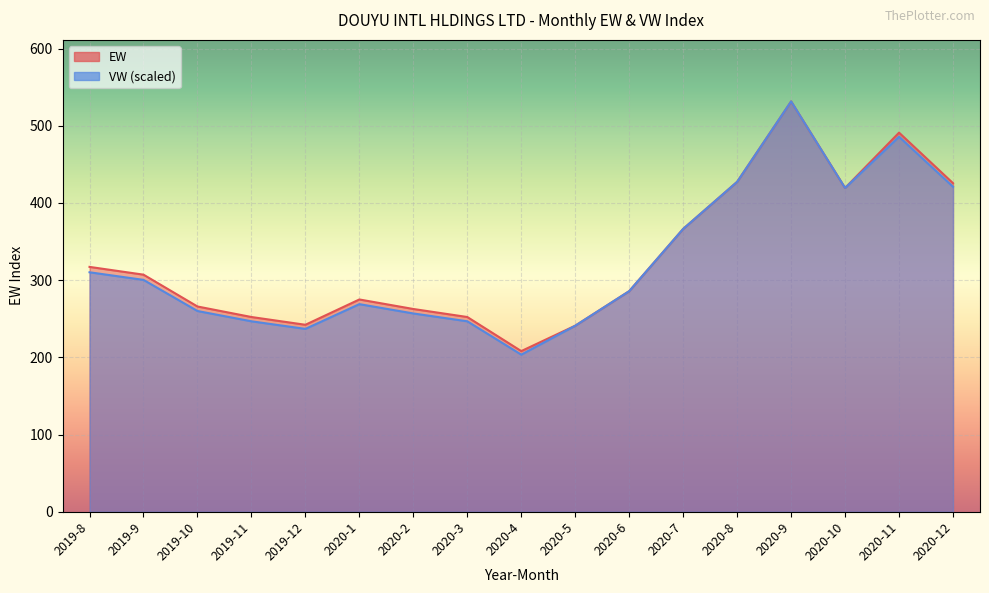

Reading left to right, what are all the values shown in this chart?

EW: 317.2	307.1	265.9	252.2	242.2	275.0	262.6	252.2	208.1	241.0	285.7	366.4	427.3	531.5	419.4	491.1	425.6
VW: 310.2	300.3	260.0	246.7	236.8	268.9	256.8	246.7	203.5	241.0	285.7	366.4	427.3	531.5	419.4	485.7	421.0